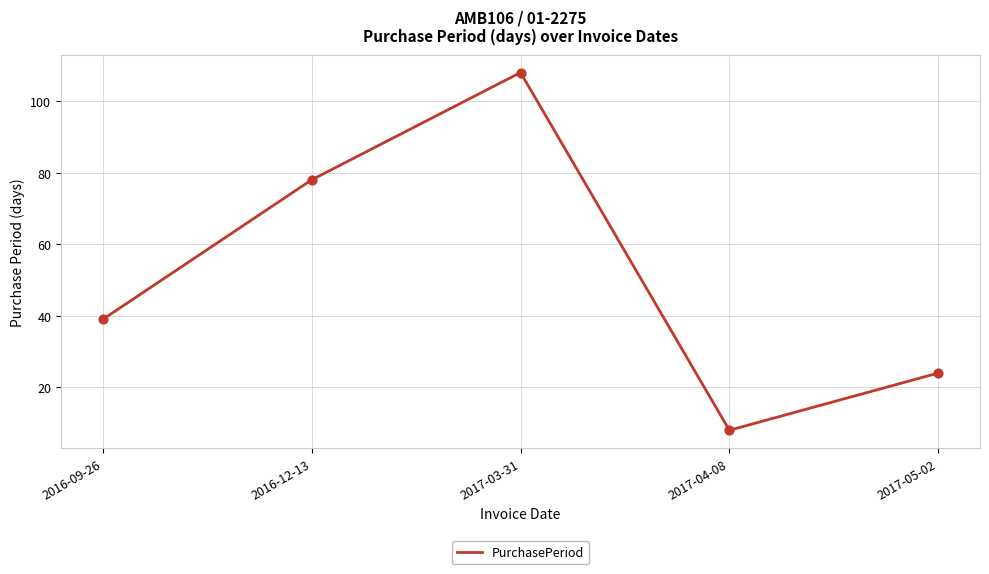

What is the ratio of the value at 2016-12-13 to the value at 2017-05-02?

3.2